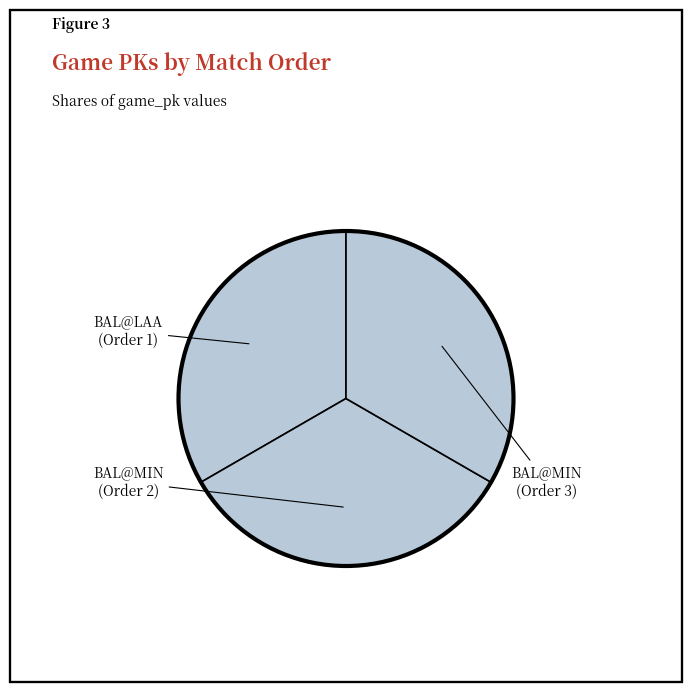

How many slices are in this pie chart?

3